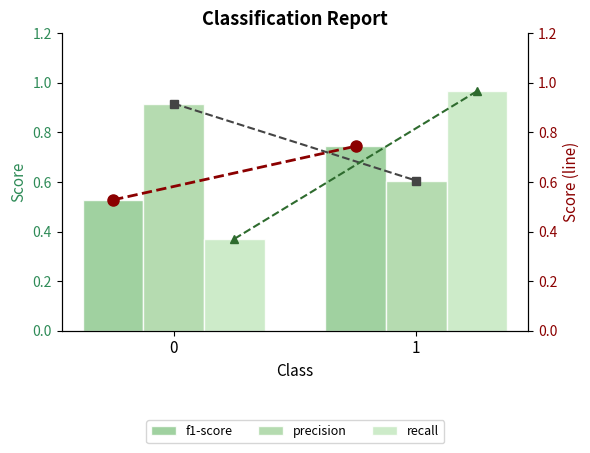

What is the sum of the f1-score values at 1 and 0?

1.3